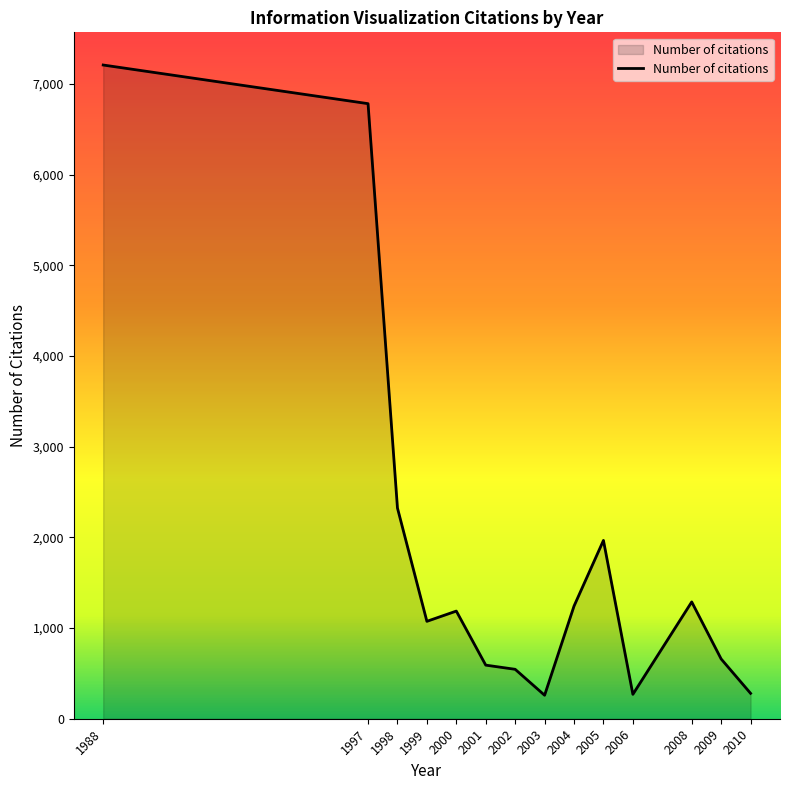

What is the sum of all values?

25673